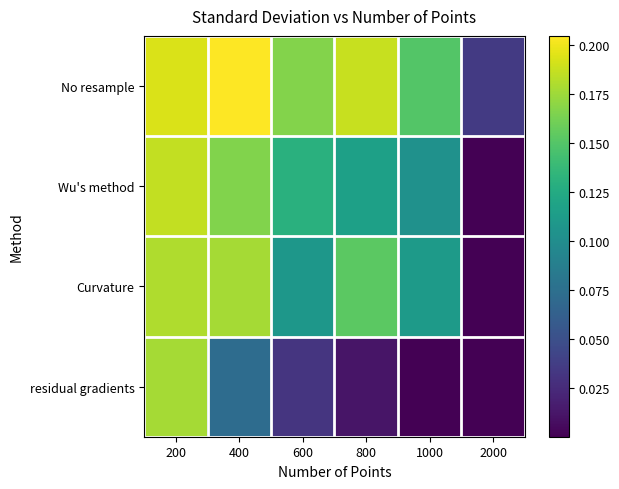

What is the greatest value displayed?

0.2